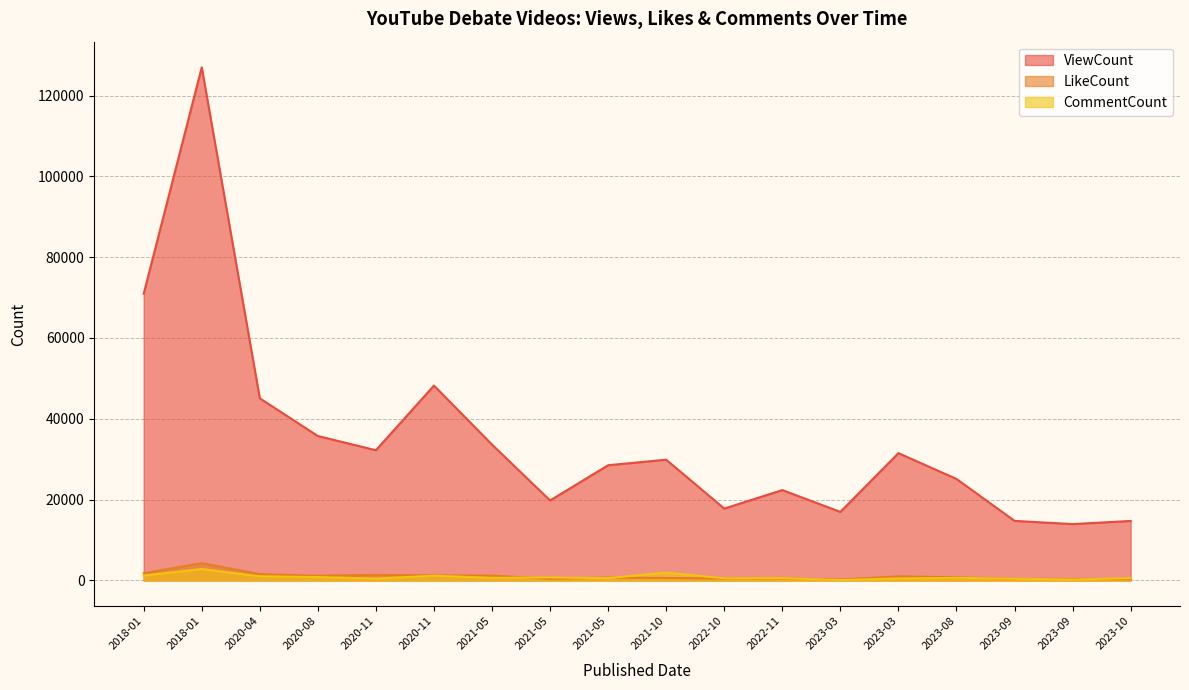

How many lines are shown in the chart?

3